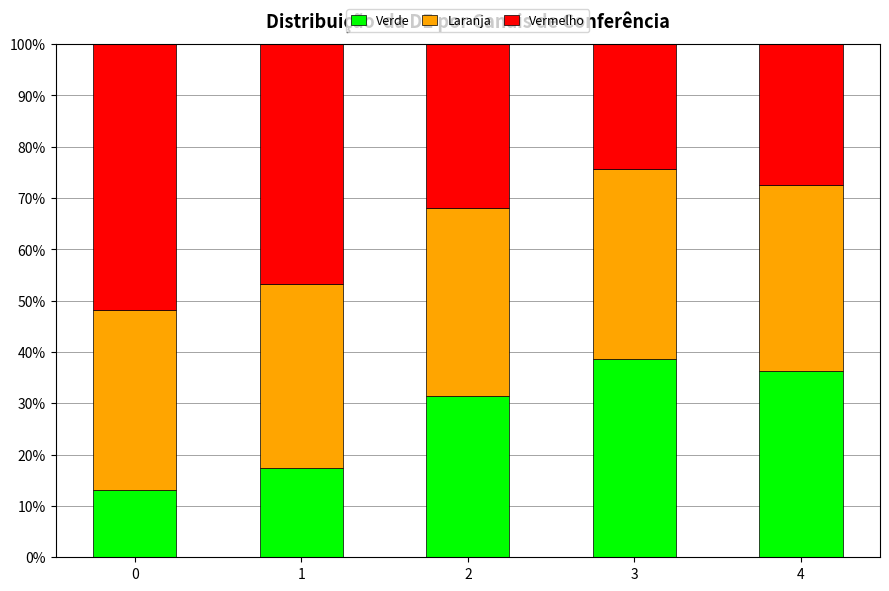

Are the bars grouped side by side (vs. stacked)?

No